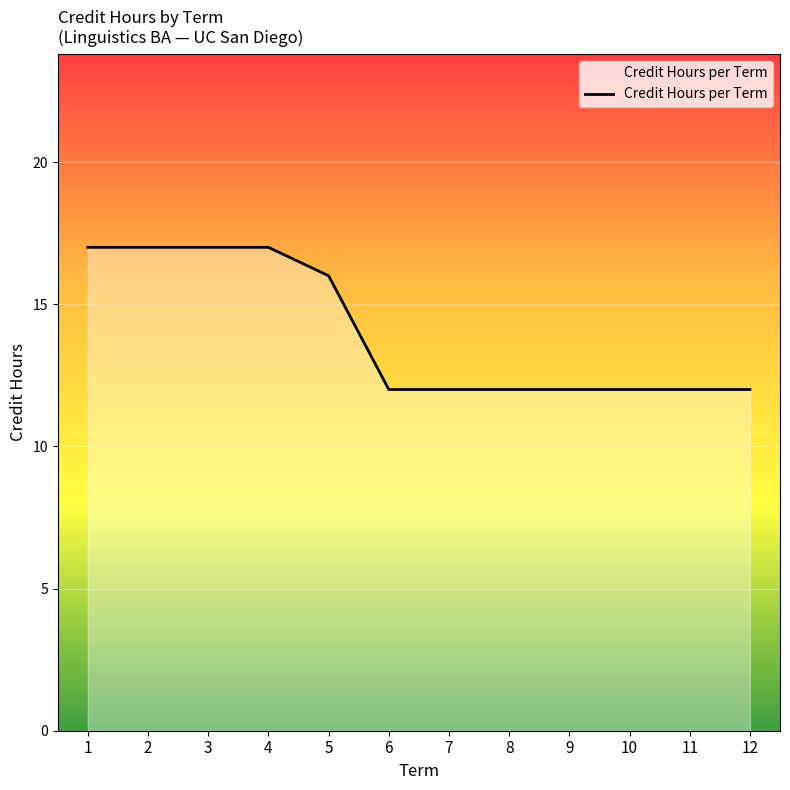

Reading left to right, list all the values displayed in this chart.

17	17	17	17	16	12	12	12	12	12	12	12